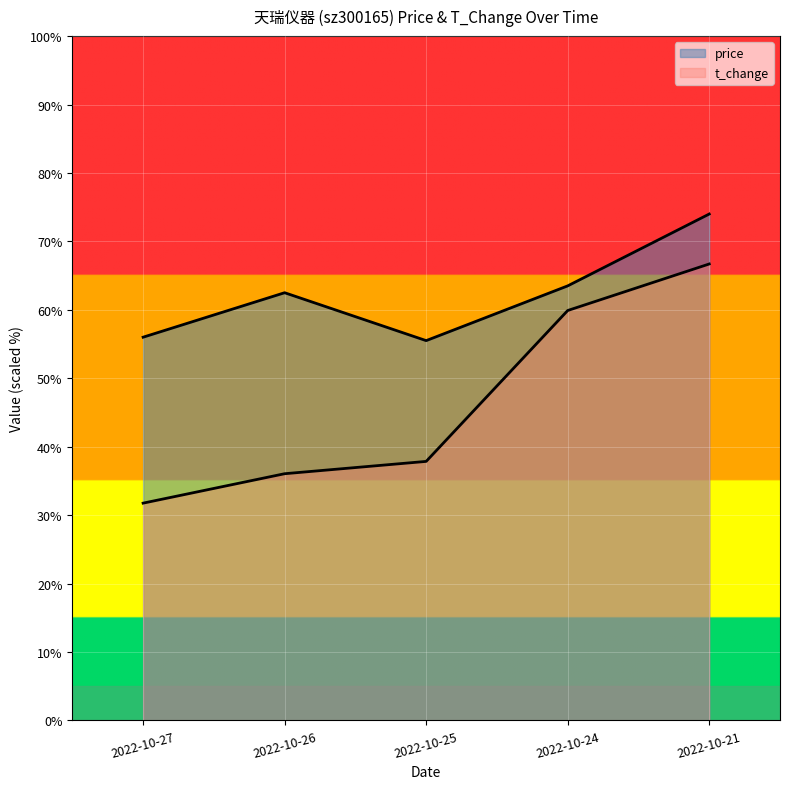

At which category does price reach its first local peak?

2022-10-26